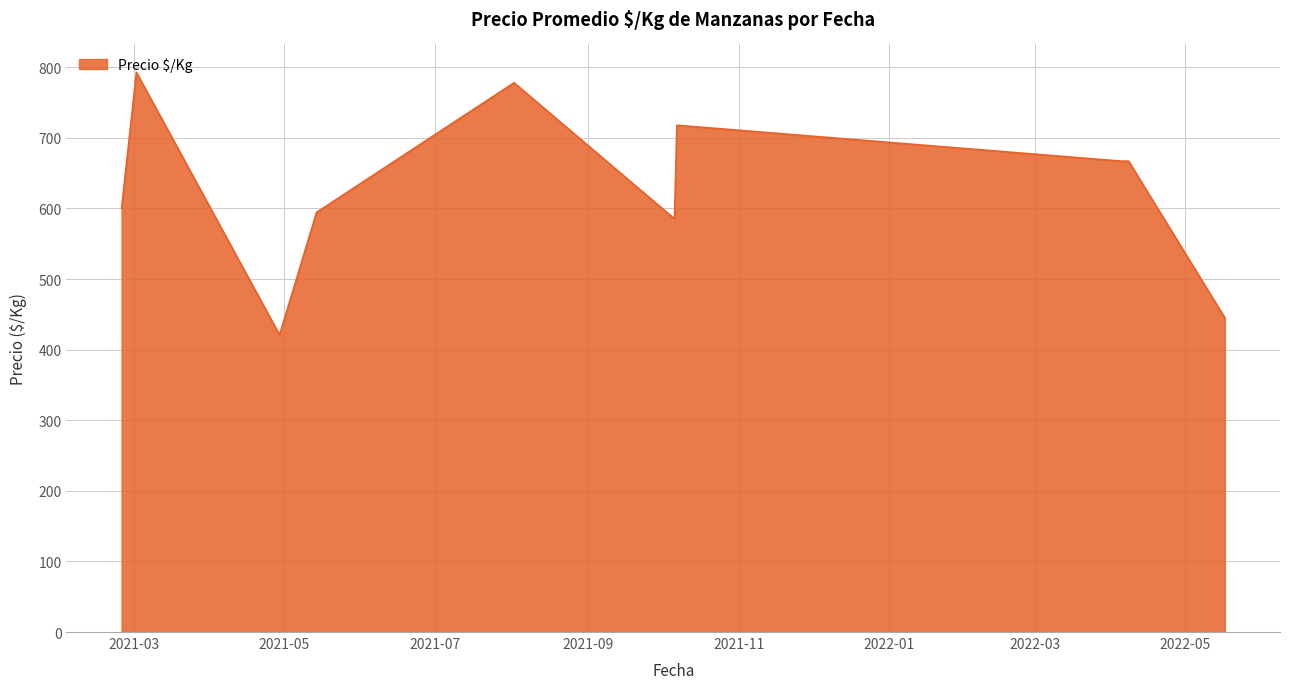

True or false: there are more than 2 points higher than both neighbors.

True